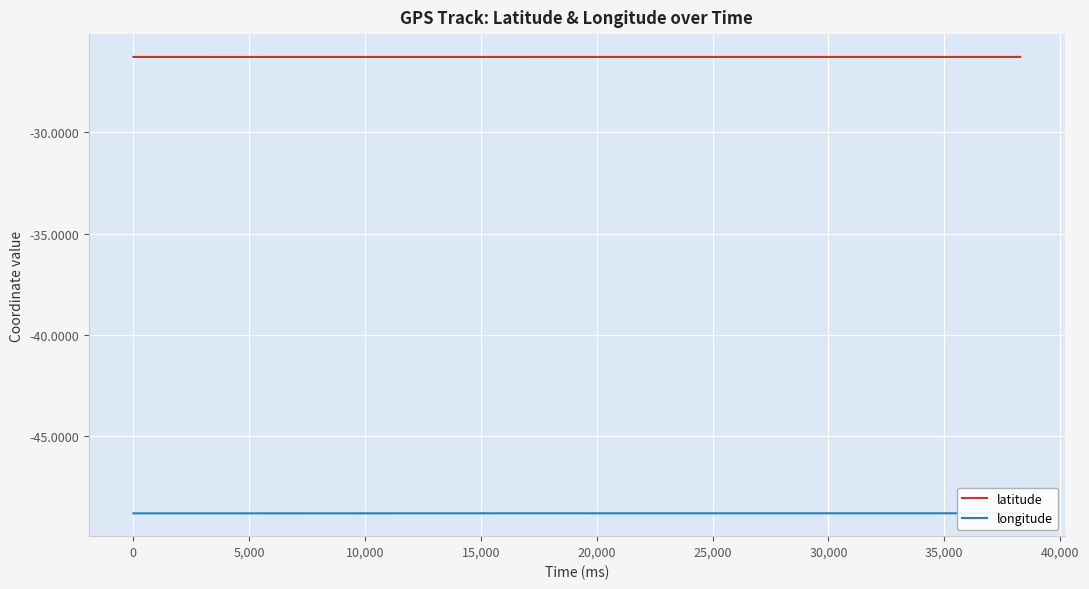

What is the minimum value shown in the chart?

-48.8